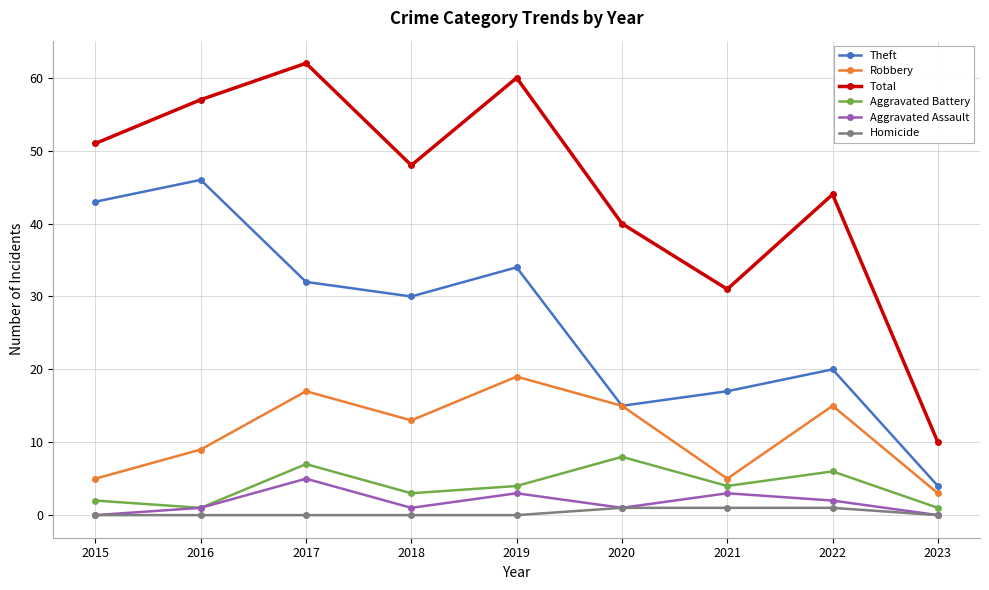

What is the sum of all Robbery values?

101